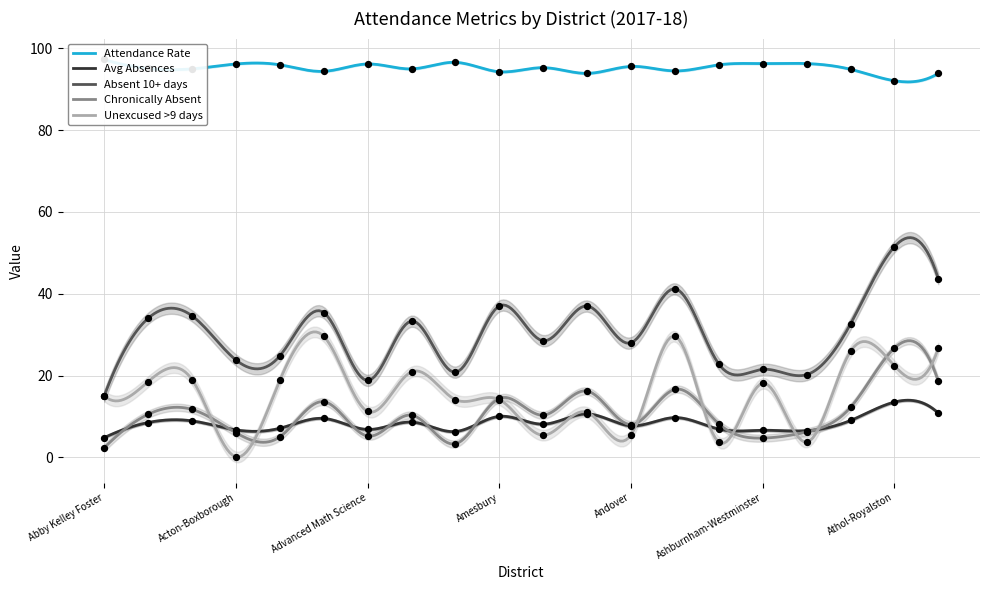

Which series reaches the maximum Y coordinate?

Attendance Rate